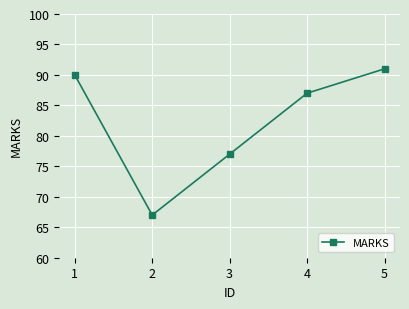

What is the change in value from 3 to 4?

+10